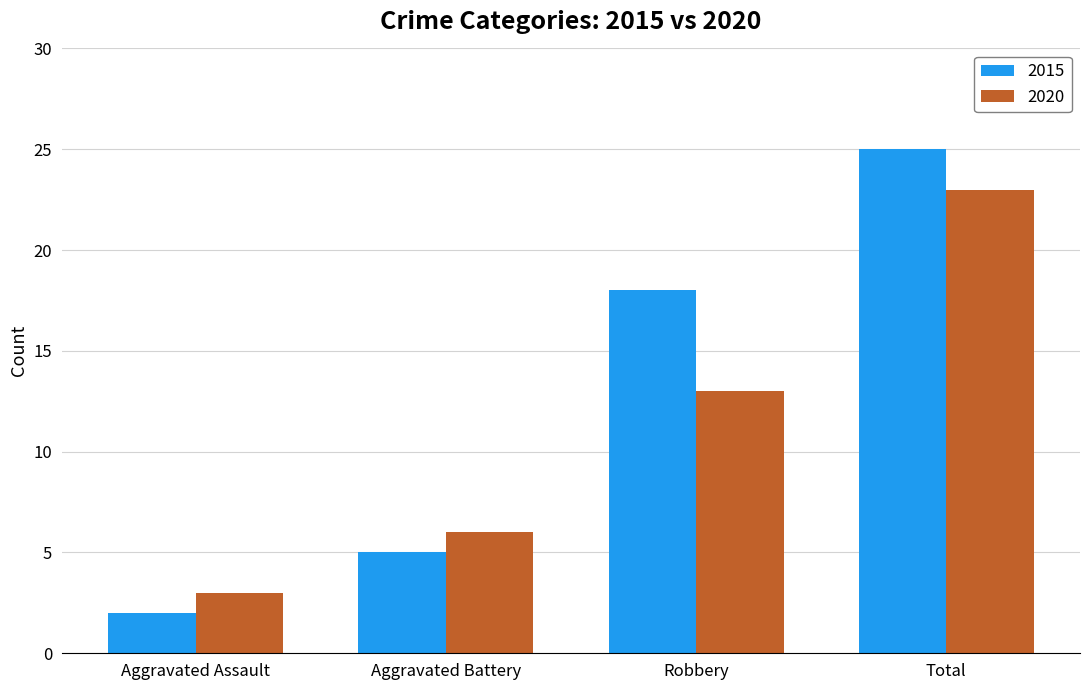

Which series changed the most between Aggravated Assault and Total?

2015